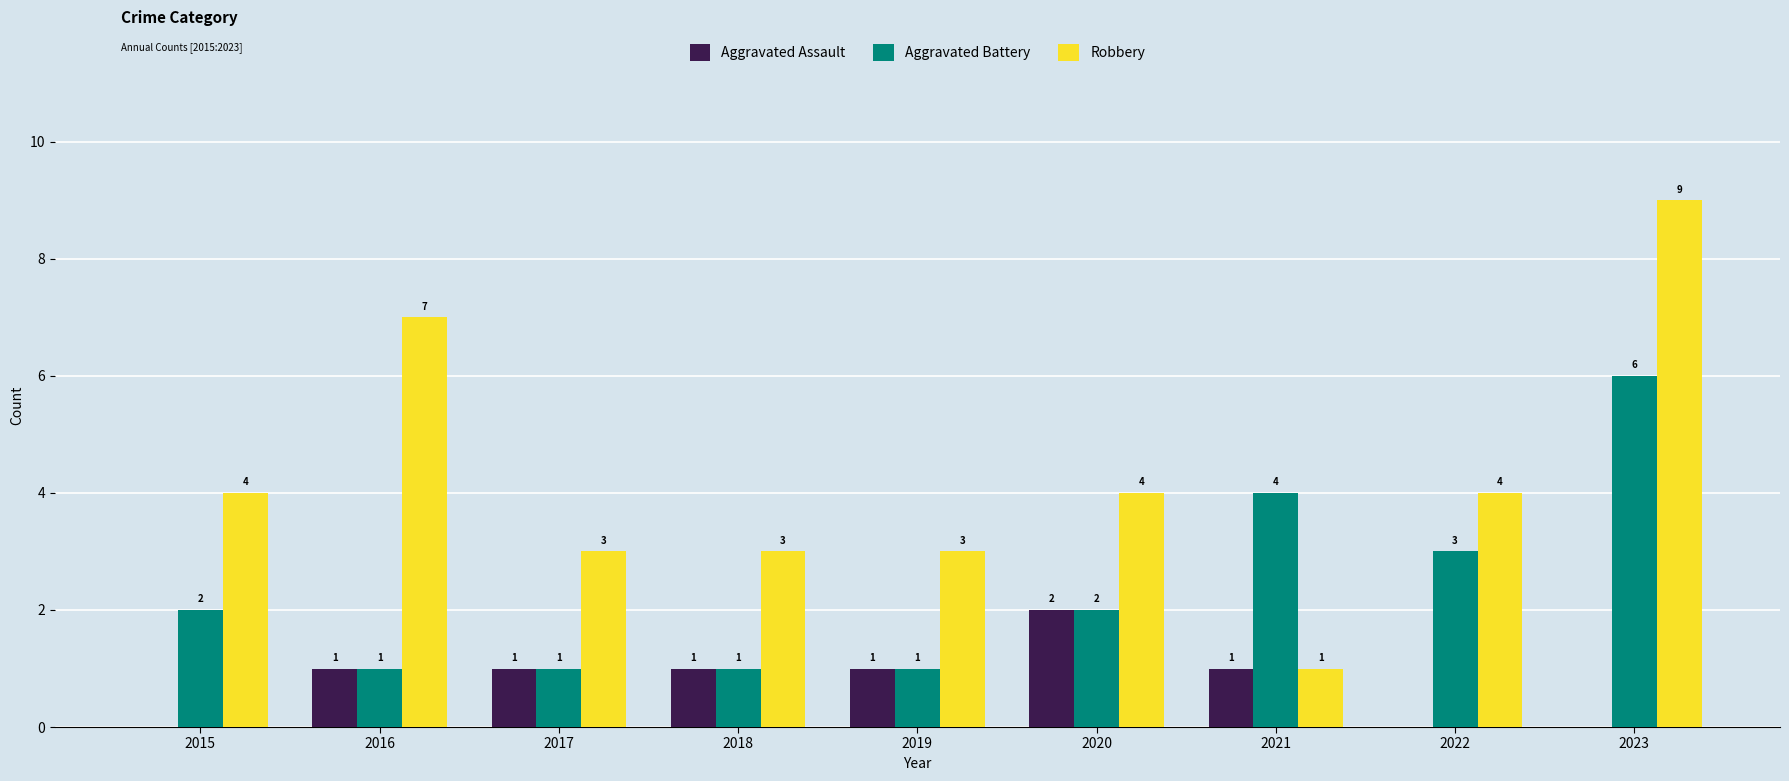

Reading right to left, transcribe all the data shown in this chart.

Aggravated Assault: 0	0	1	2	1	1	1	1	0
Aggravated Battery: 6	3	4	2	1	1	1	1	2
Robbery: 9	4	1	4	3	3	3	7	4